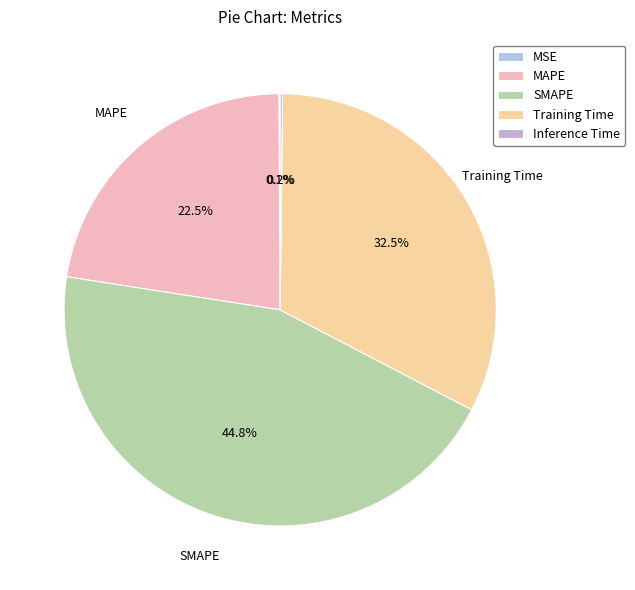

What is the largest slice in the pie chart?

SMAPE